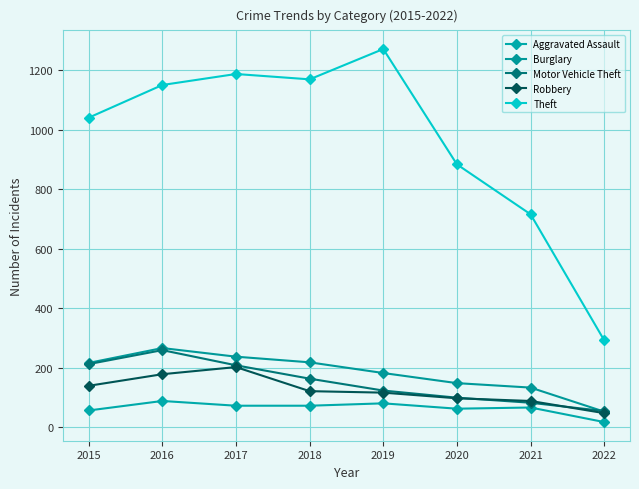

True or false: Theft has a value of 154 at 2021.

False